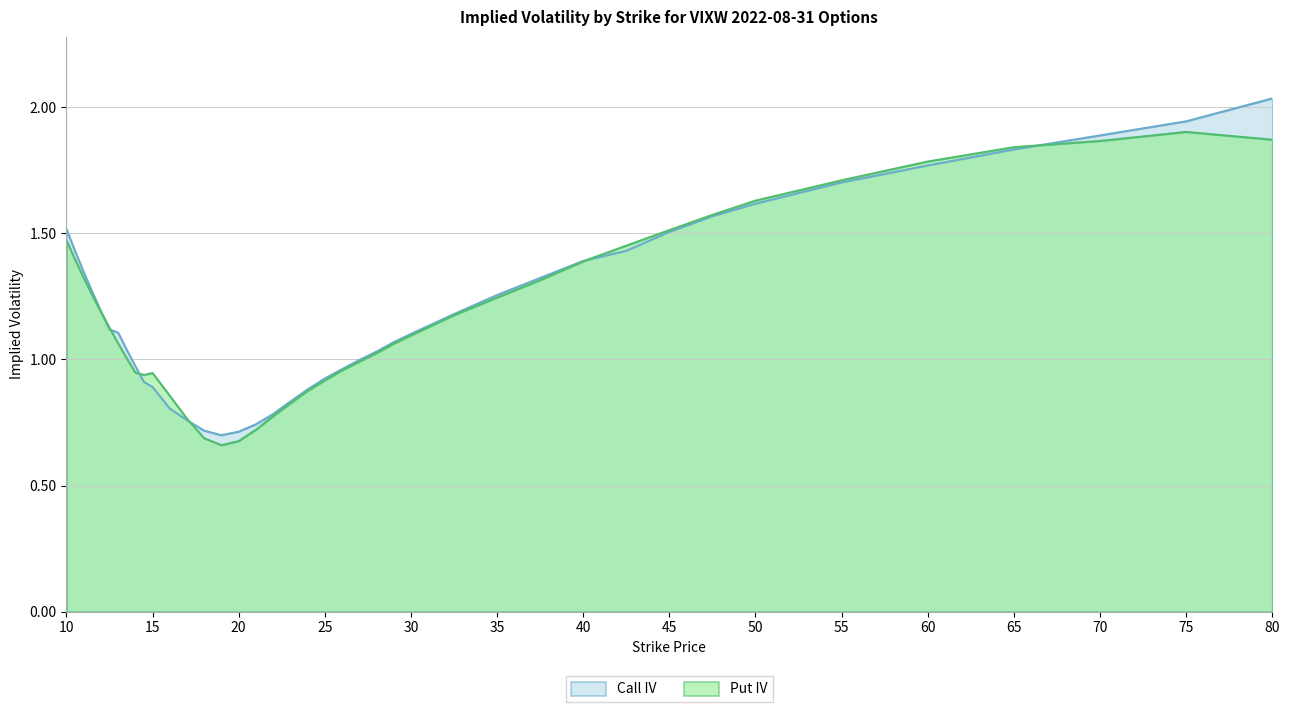

Is it true that Call IV equals 1.7 at 27?

False